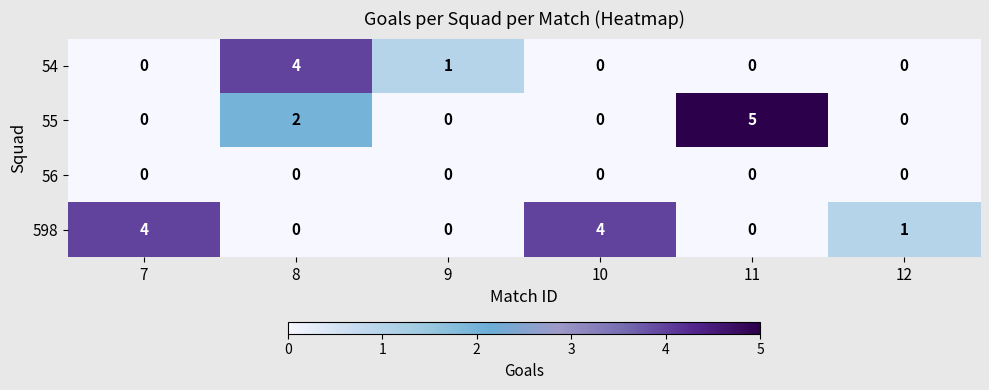

What is the difference between the highest and lowest values at 10?

4